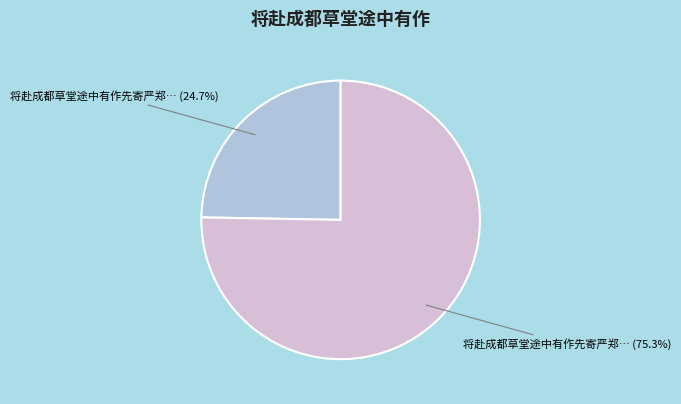

Is there any slice that represents more than half of the pie?

Yes